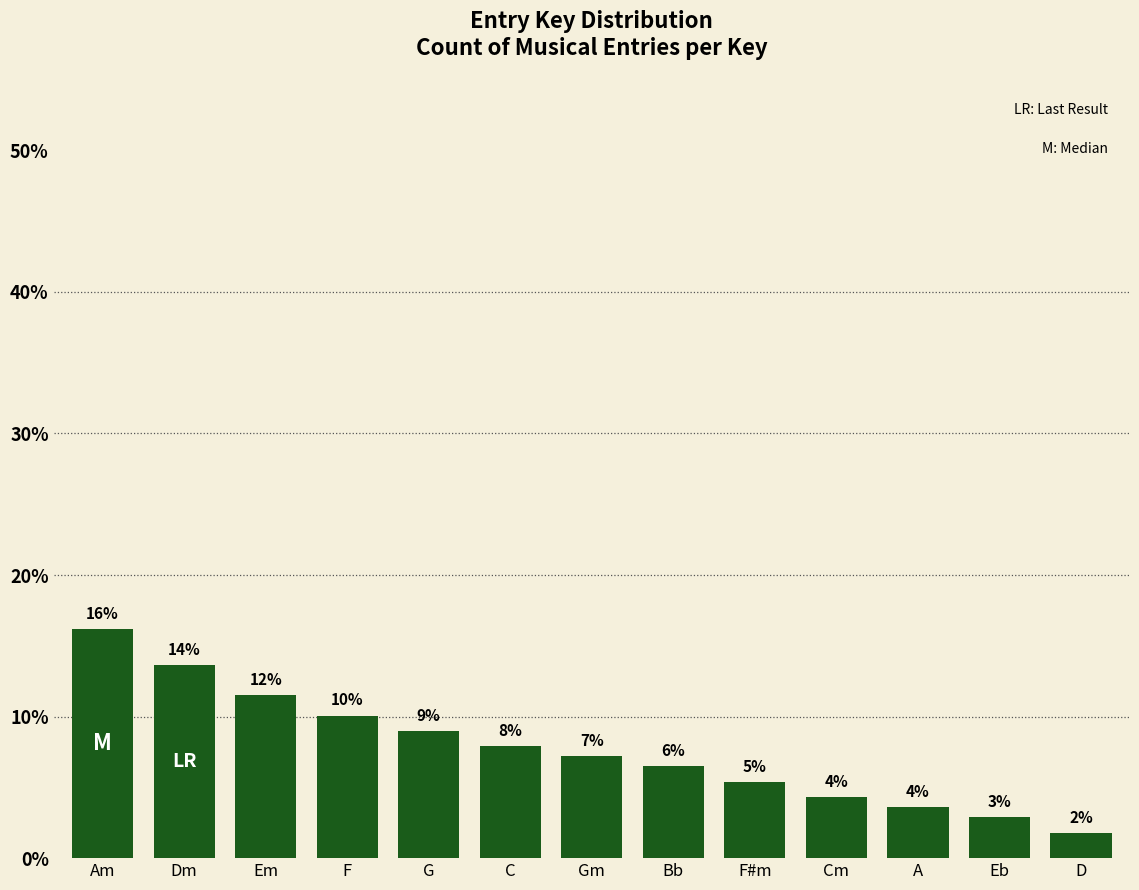

Are the bars horizontal?

No